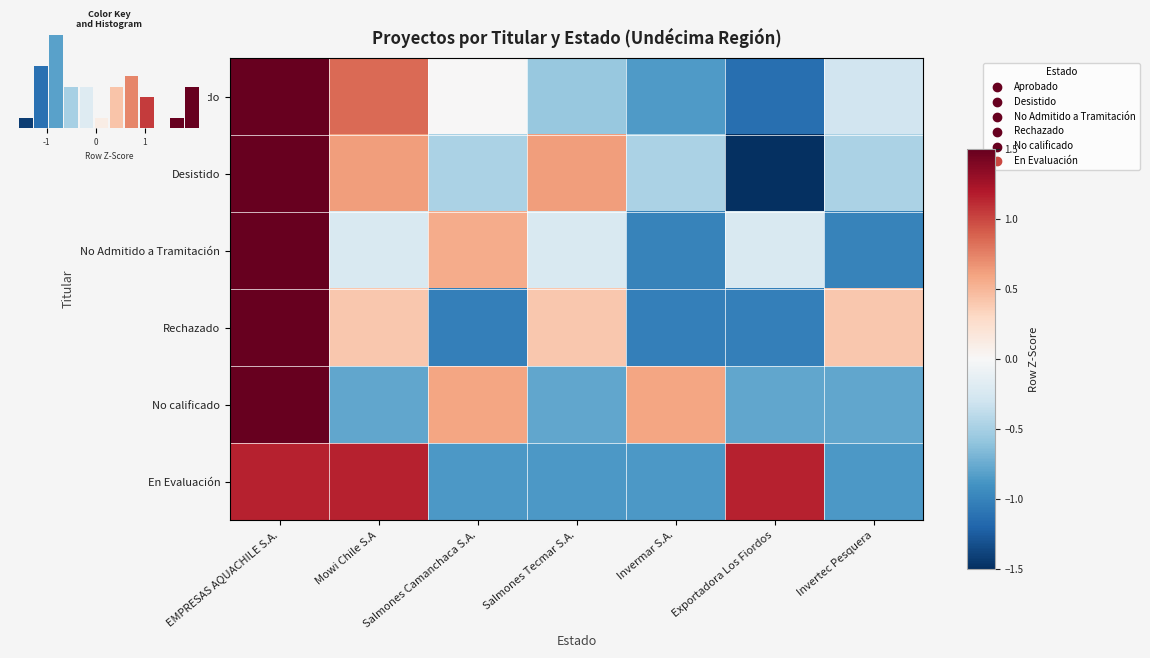

Is it true that No calificado equals -0.5 at Invertec Pesquera?

False